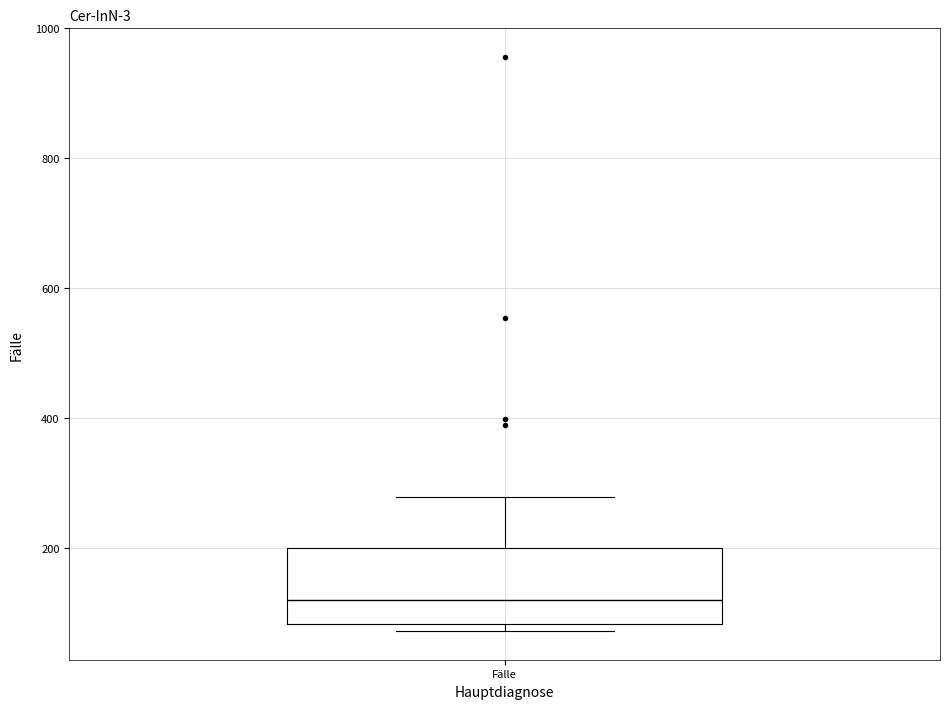

Where does the median line of the box for Fälle sit on the y-axis? The values are not printed on the chart, so give them approximately, as read against the axis.

120